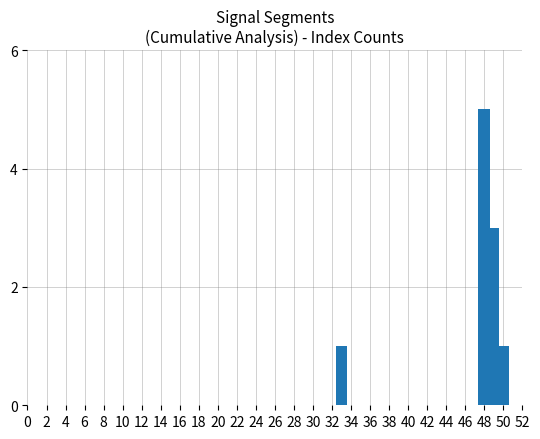

What is the difference between the maximum and minimum values?

4